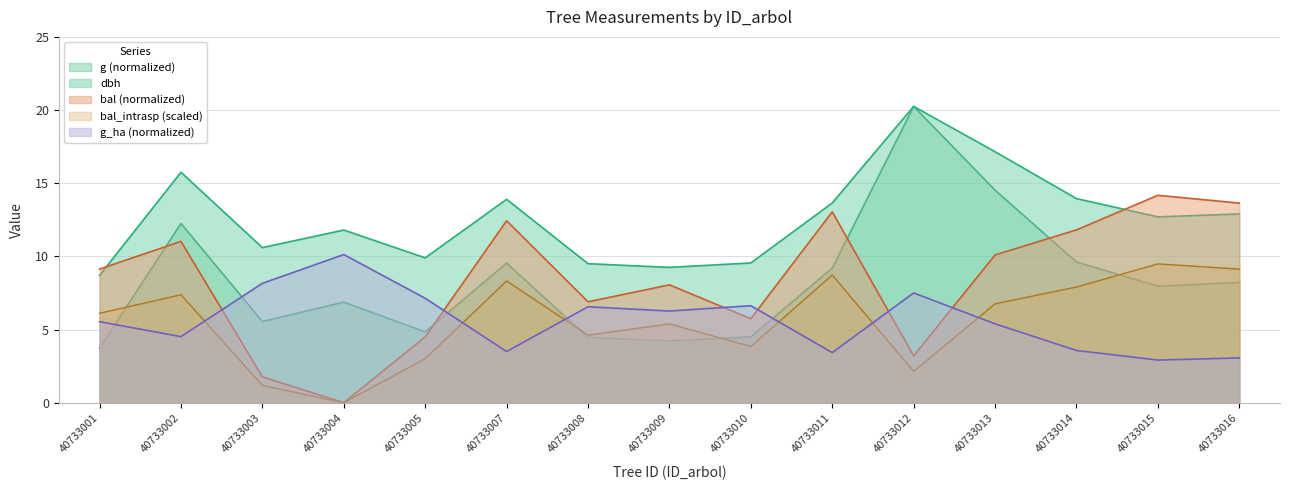

How many data points does each series have?

15